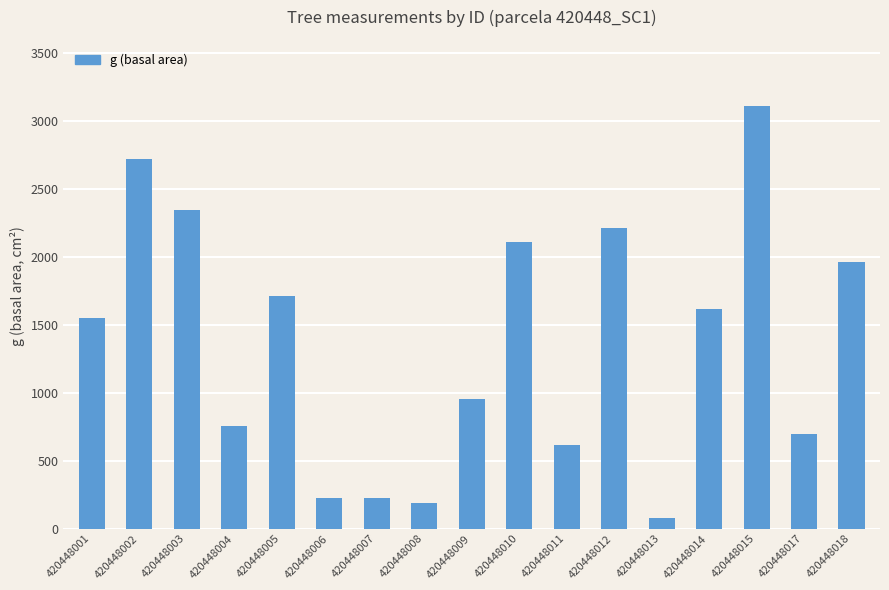

What is the value of the 5th bar from the left?

1712.0